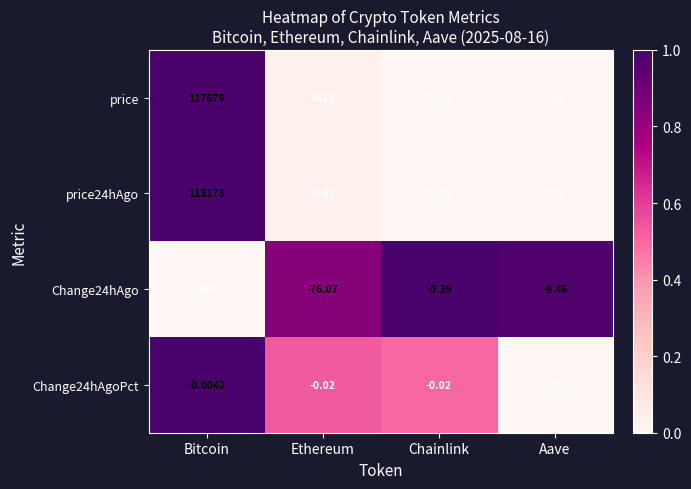

List the labels in order of price24hAgo value, largest first.

Bitcoin, Ethereum, Aave, Chainlink